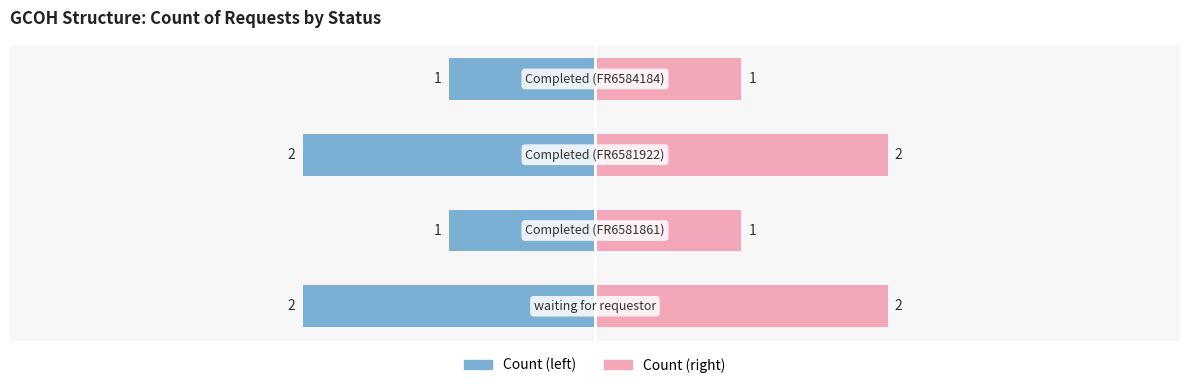

Is it true that Count (right) equals 3 at −4?

False